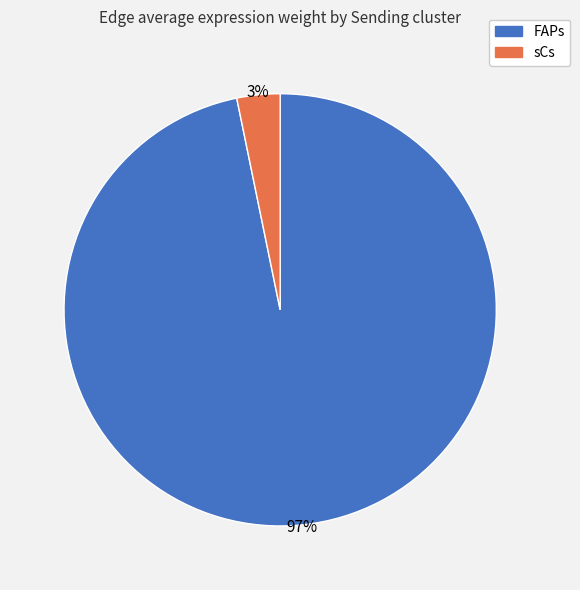

Count the number of slices in the pie.

2